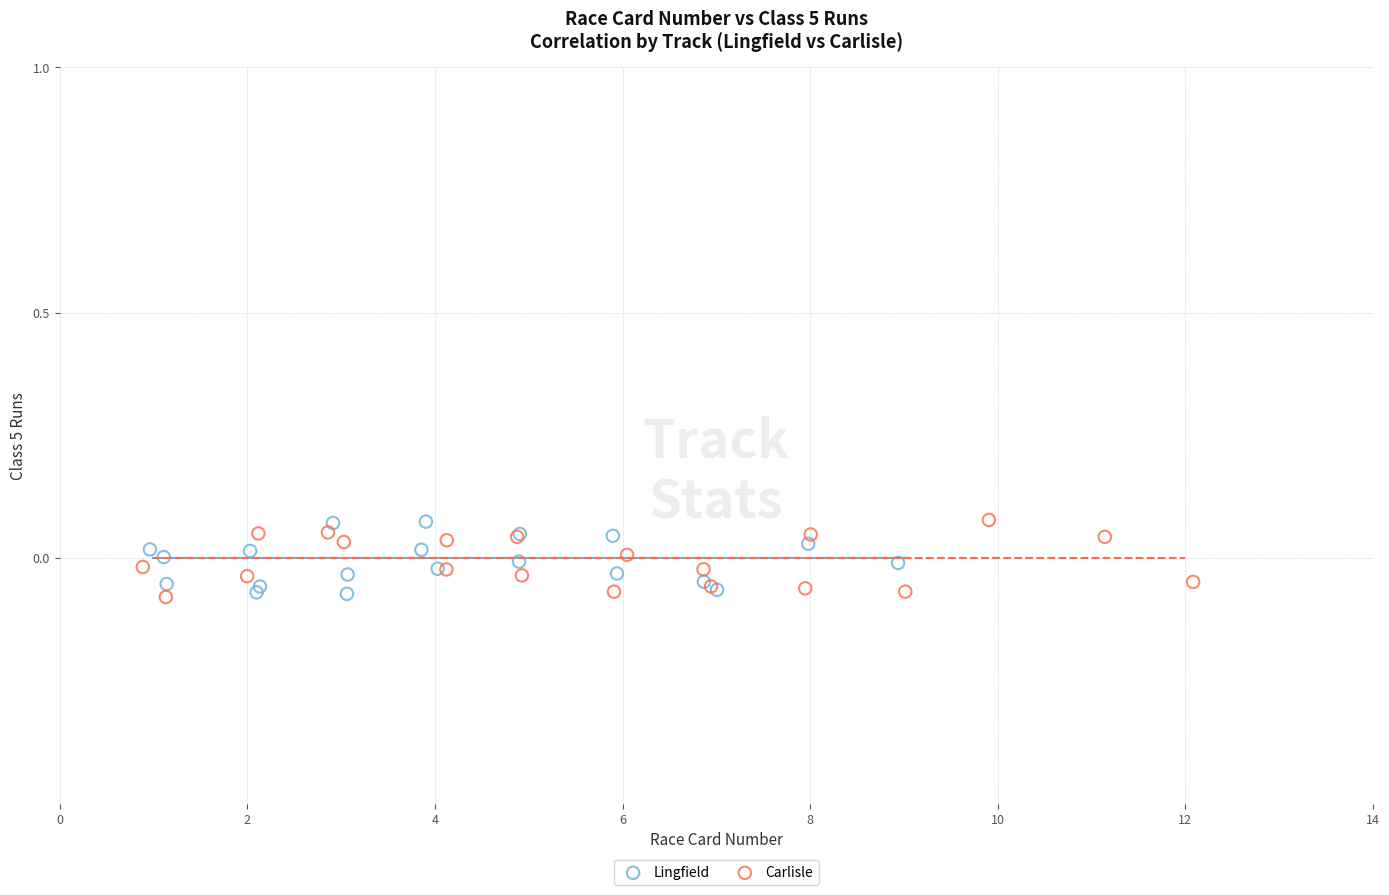

What are all the series names shown in the legend?

Lingfield, Carlisle